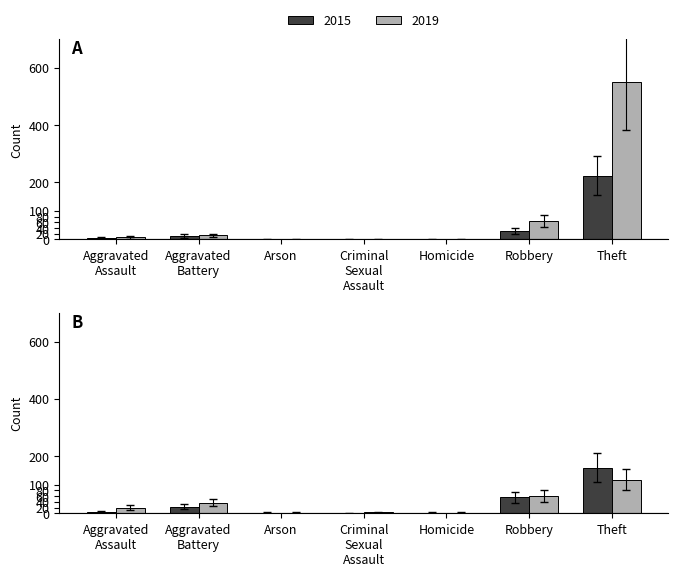

What is the label of the 6th bar from the left?

Robbery